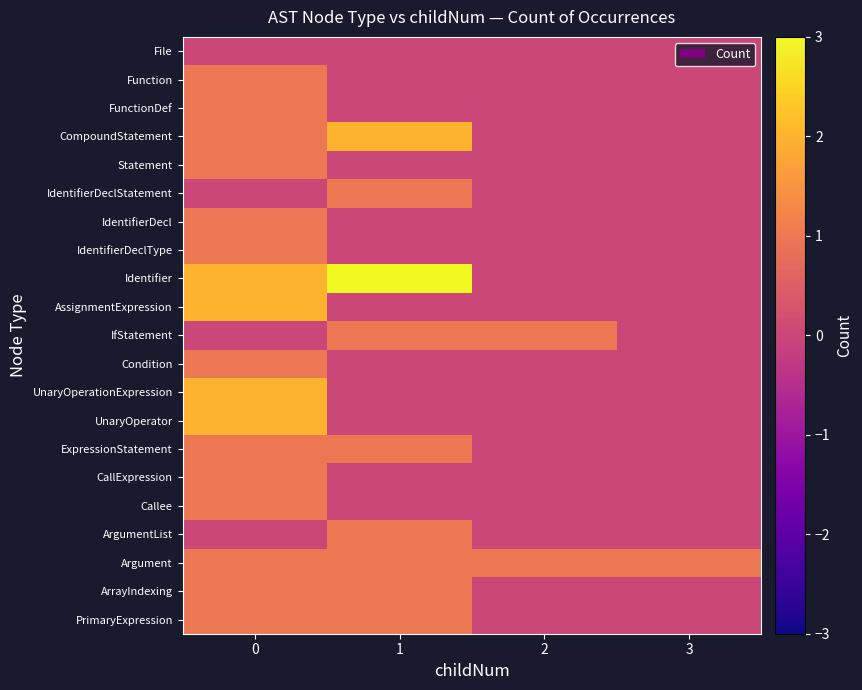

At how many categories does at least one series exceed 0?

4